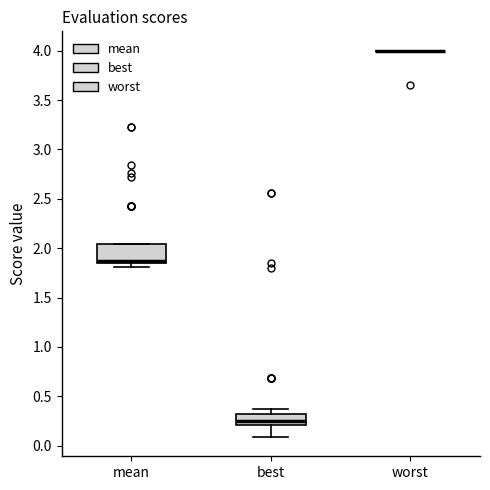

Reading left to right, read every box against the y-axis: the position of its median line, the range the box covers, and the ends of its whiskers. The values are not printed on the chart, so give them approximately, as read against the axis.

mean: median 1.90, box 1.85 to 2.05, whiskers 1.80 to 2.05
best: median 0.25, box 0.20 to 0.30, whiskers 0.10 to 0.40
worst: box collapsed to a line at 4.00, whiskers 4.00 to 4.00